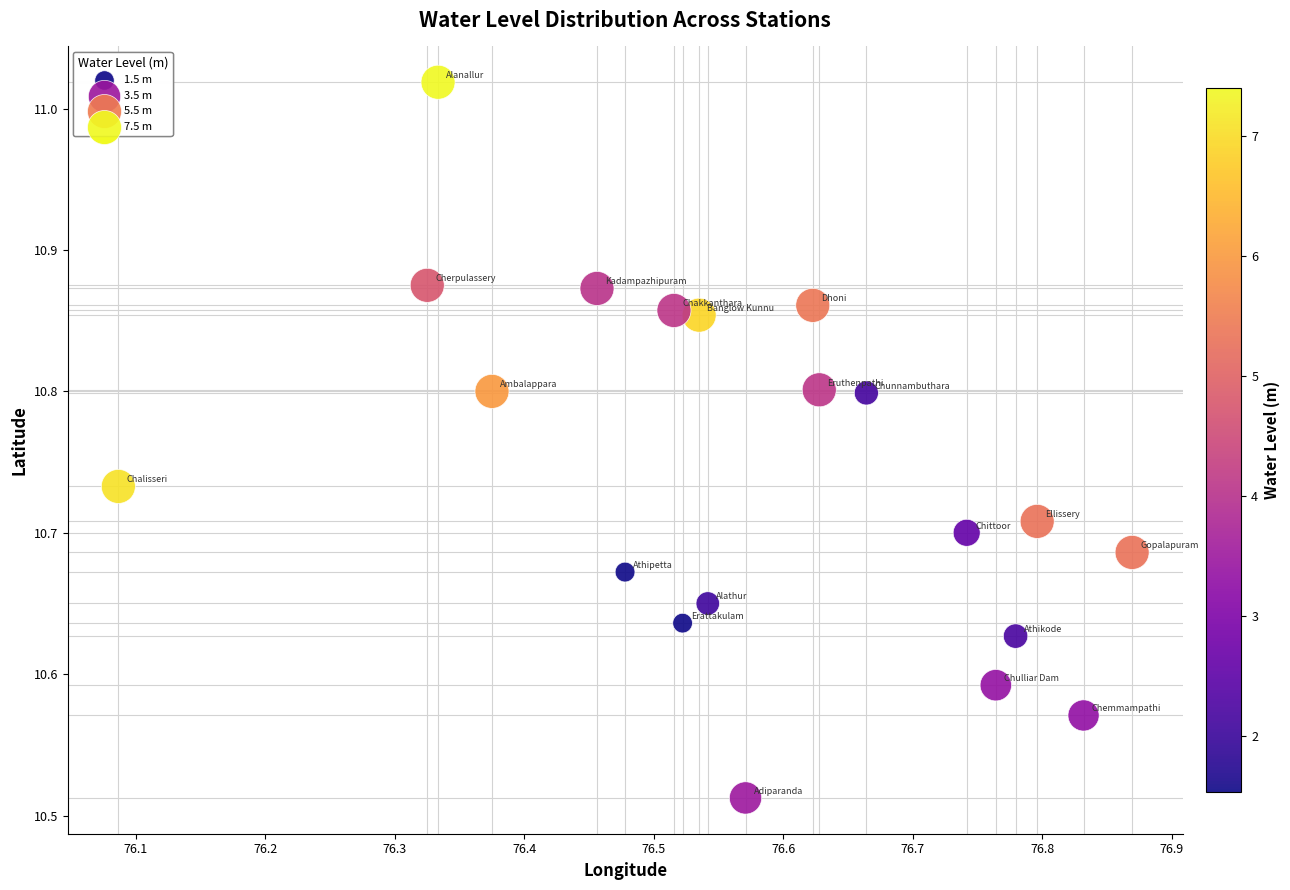

What is the range of Y values (max minus min)?

0.5